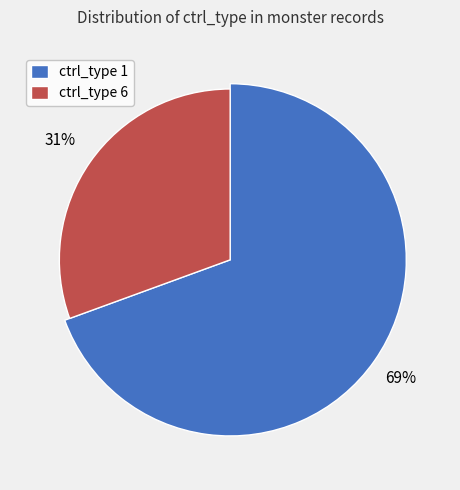

What percentage is the ctrl_type 1 slice, to the nearest percent?

69%